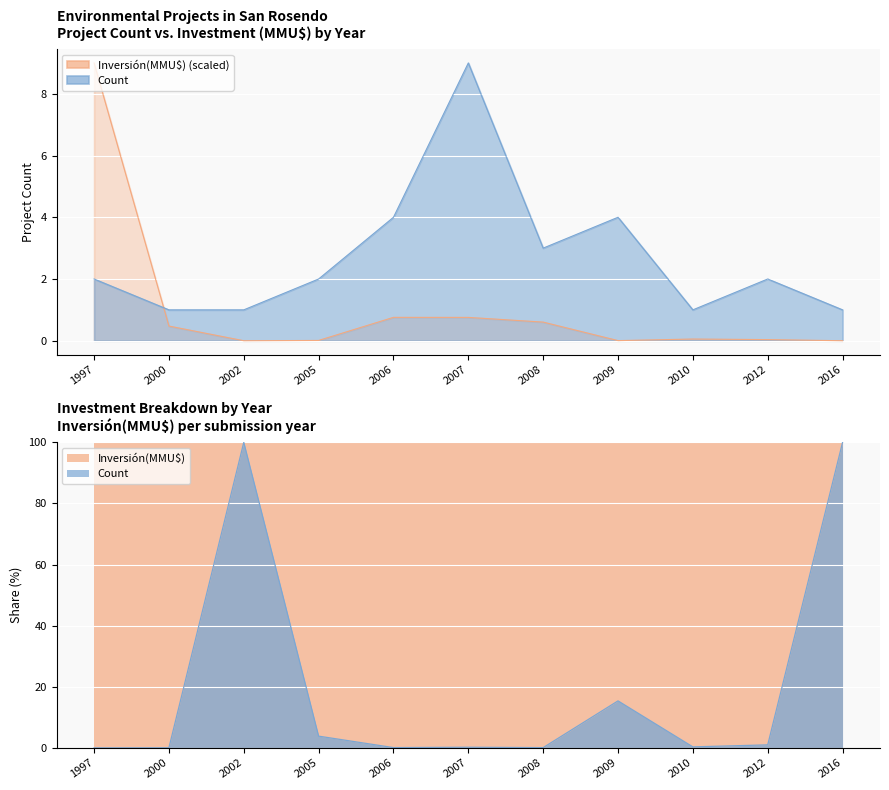

What is the value of the Count point at the 6th from the left?

9.0